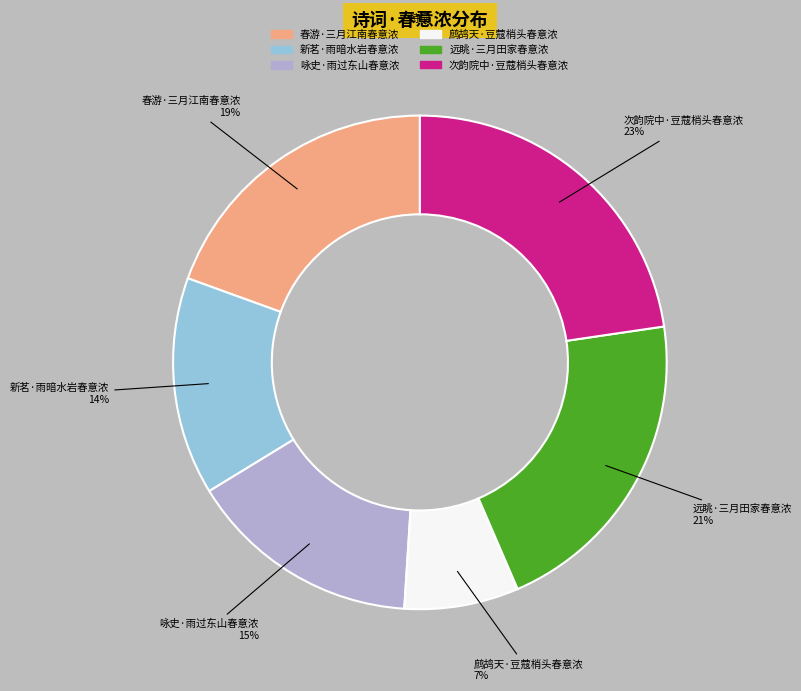

Does 鹧鸪天·豆蔻梢头春意浓 account for over 50% of the chart?

No